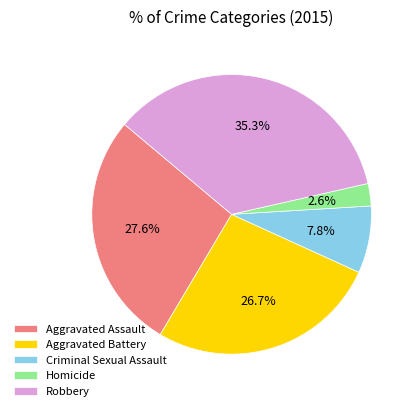

Which category has the biggest portion of the pie?

Robbery